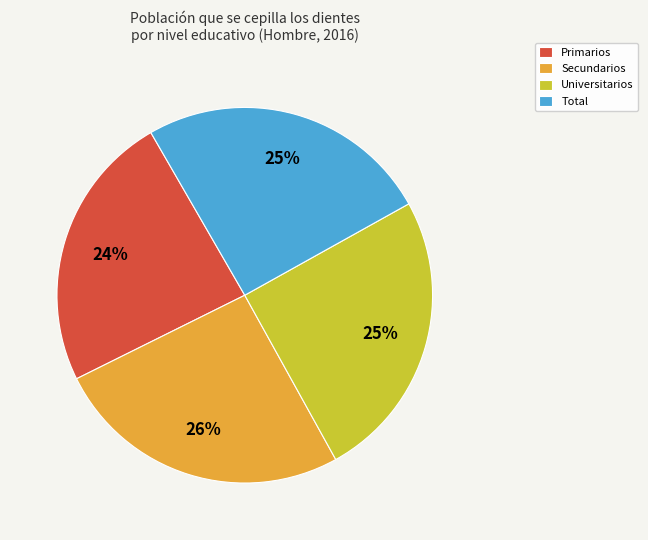

True or false: Secundarios accounts for 26% of the total.

True